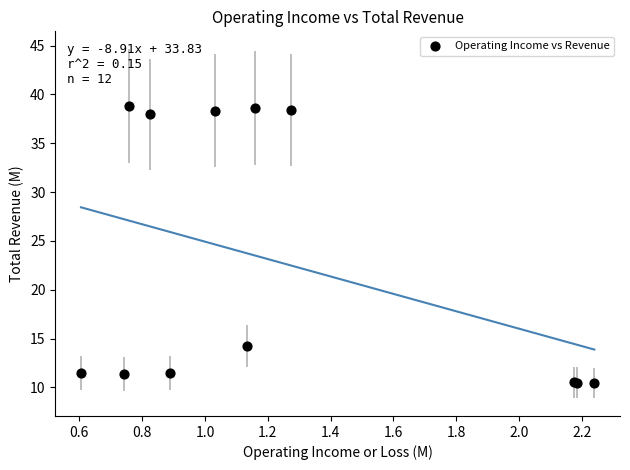

What Y value in the scatter plot is closest to 24?

14.3